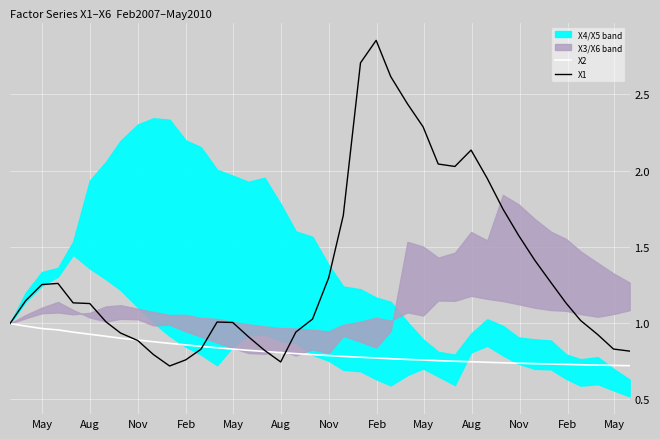

At Feb, list the series in order from smallest to largest.

X2, X1